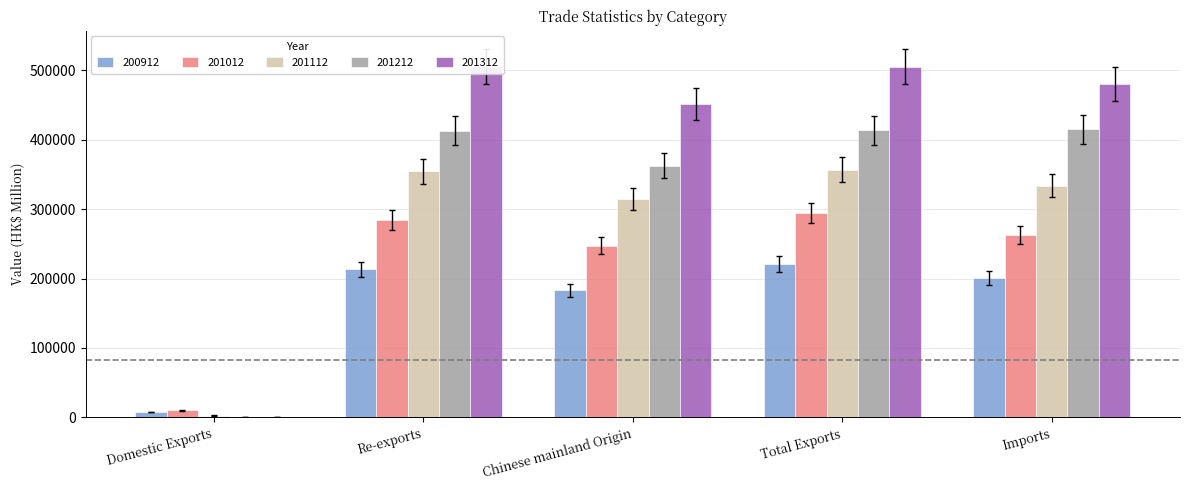

What is the maximum value for 200912?

221036.2